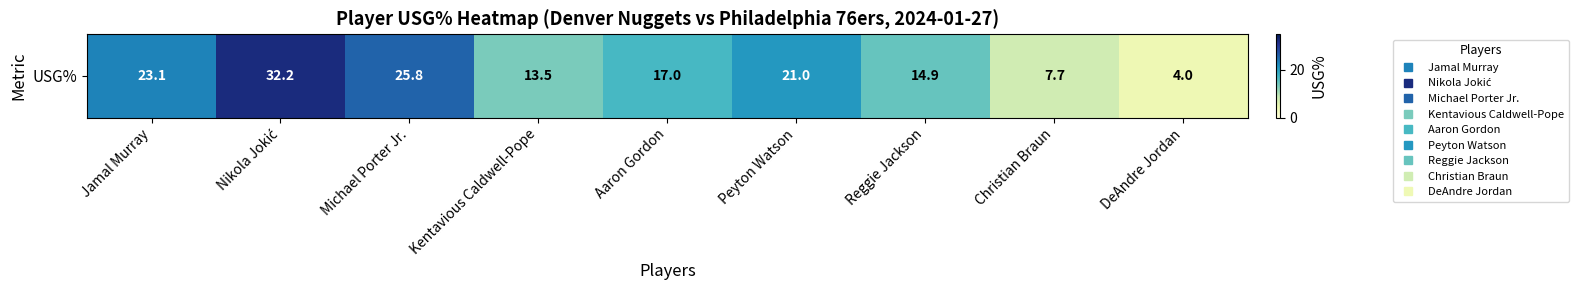

The chart shows a value of 3.7 at Reggie Jackson. True or false?

False